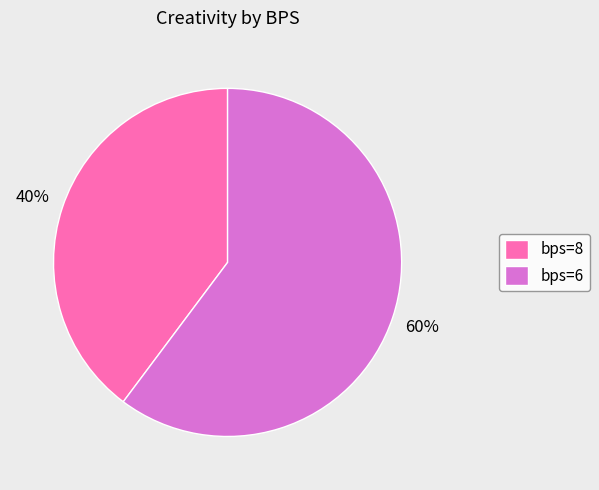

Rank the categories by value from highest to lowest.

bps=6, bps=8